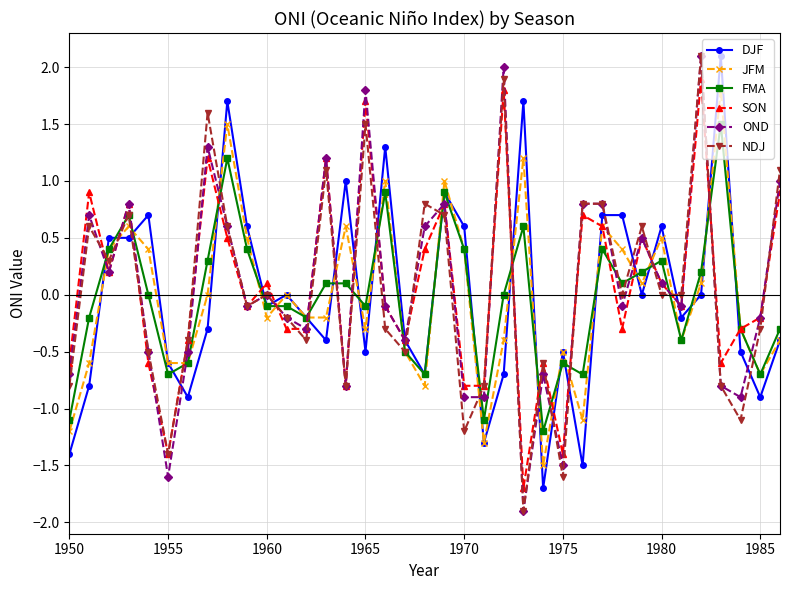

What is the highest value of the JFM series?

1.8